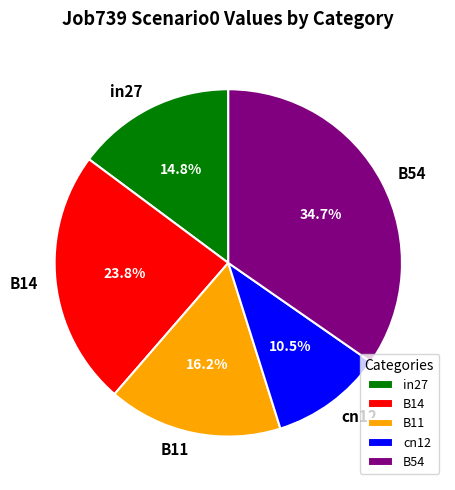

Which category has the biggest portion of the pie?

B54